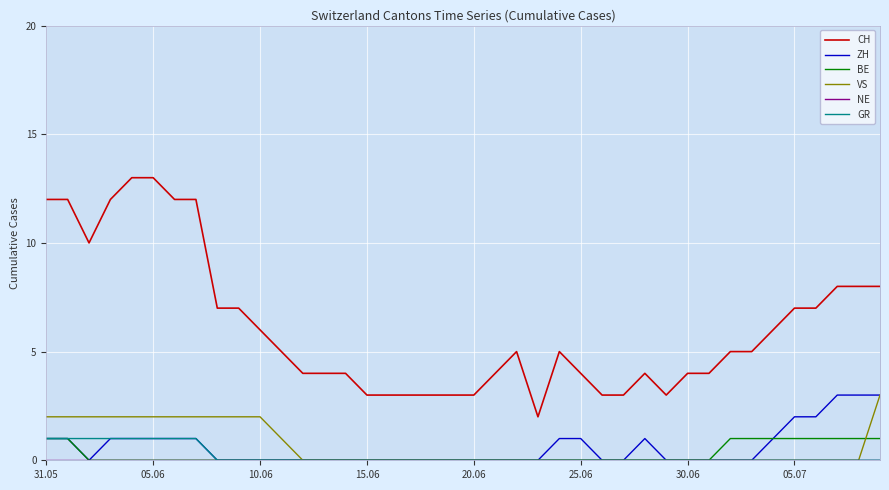

Which series has the widest spread of values?

CH